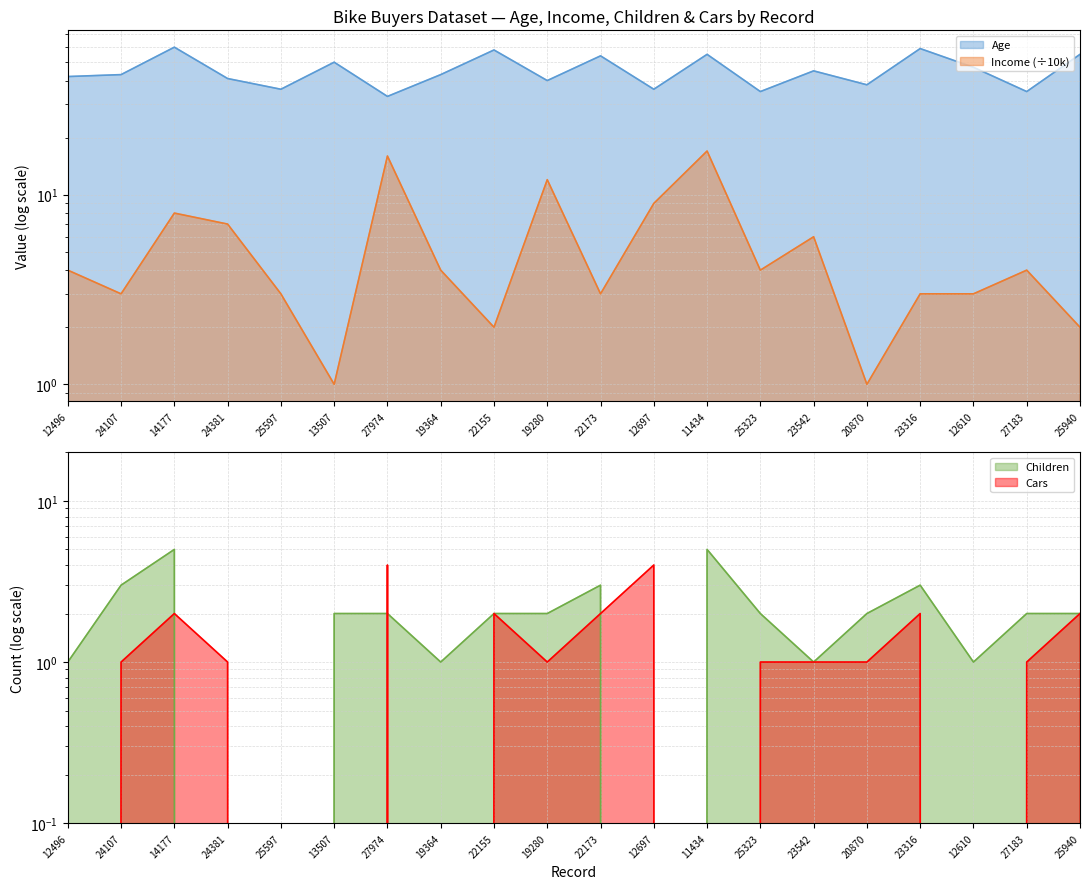

Is it true that Children equals 0 at 12697?

True